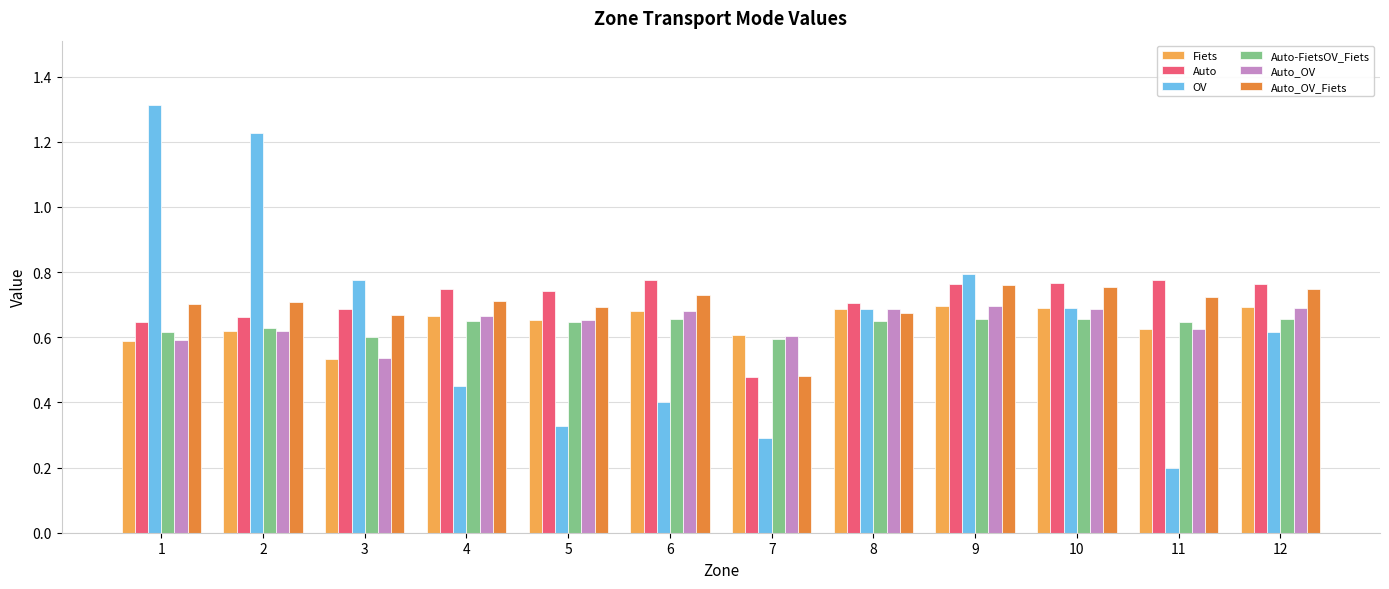

Is the value of Auto_OV at 8 greater than the value of Auto-FietsOV_Fiets at 10?

Yes